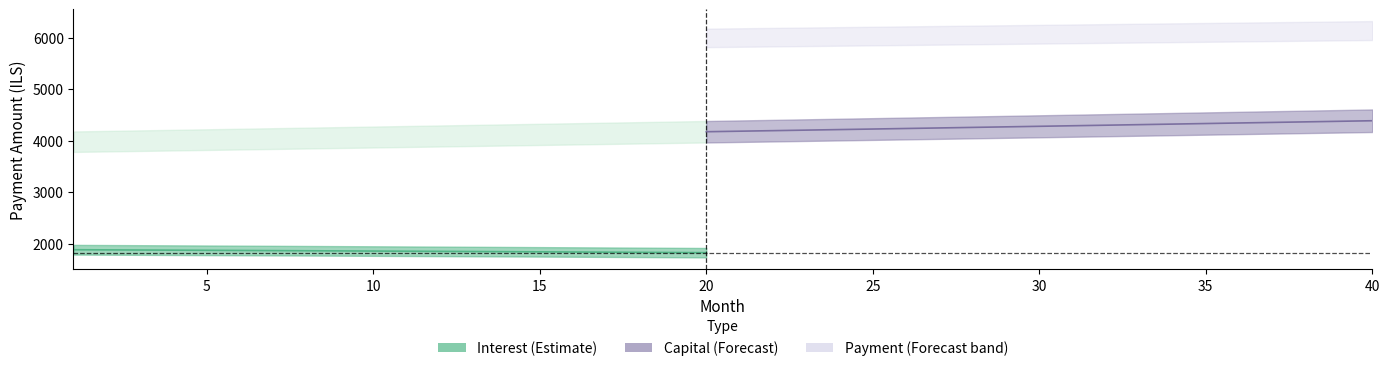

True or false: capital has more than 1 points higher than both neighbors.

False